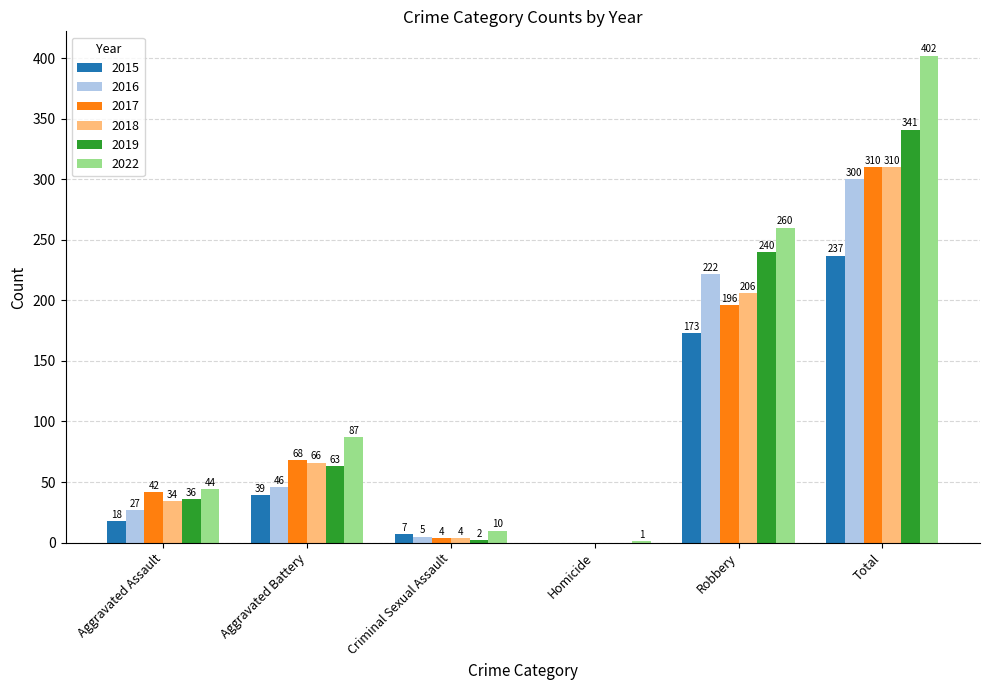

Between Aggravated Assault and Aggravated Battery, which series saw the biggest shift?

2022